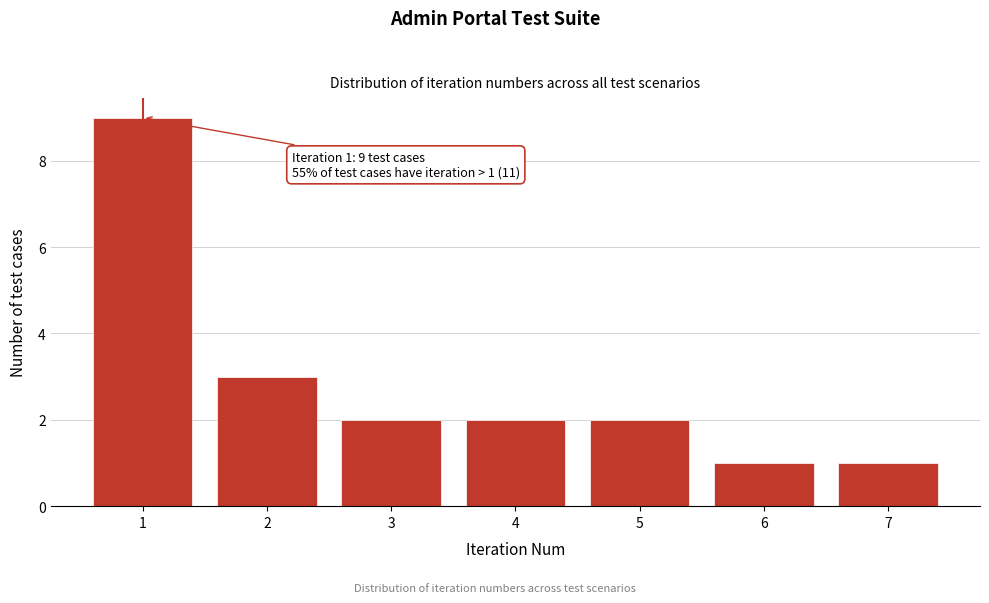

Over which range of the x-axis is the bar tallest?

0.5 to 1.5